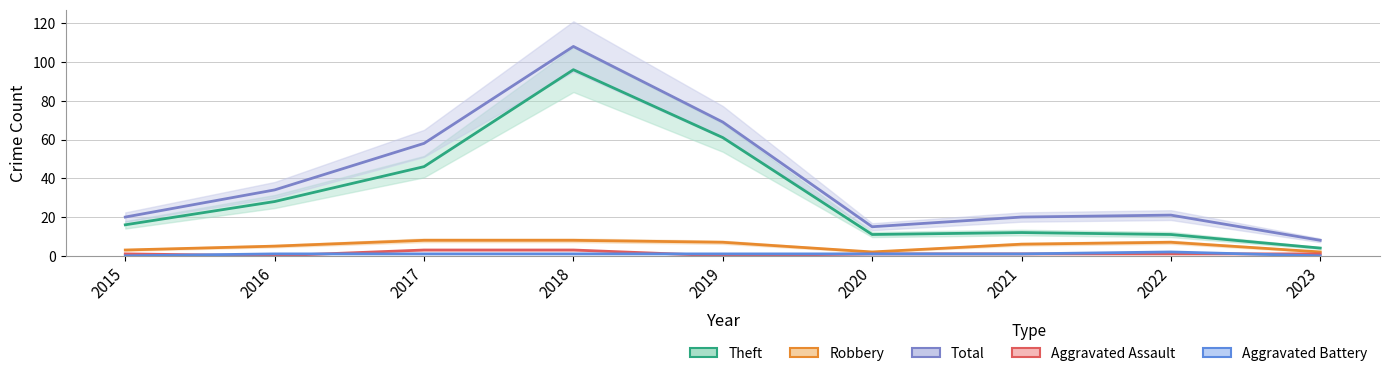

What is the maximum value shown in the chart?

108